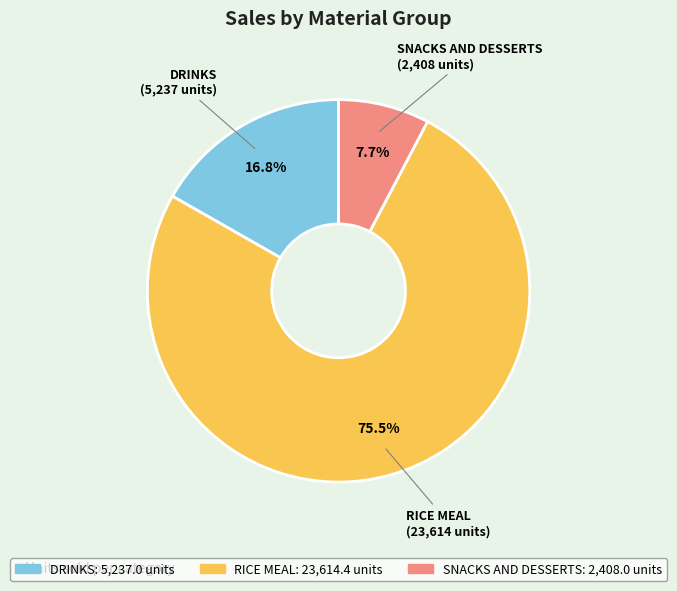

Does DRINKS represent more than half of the total?

No